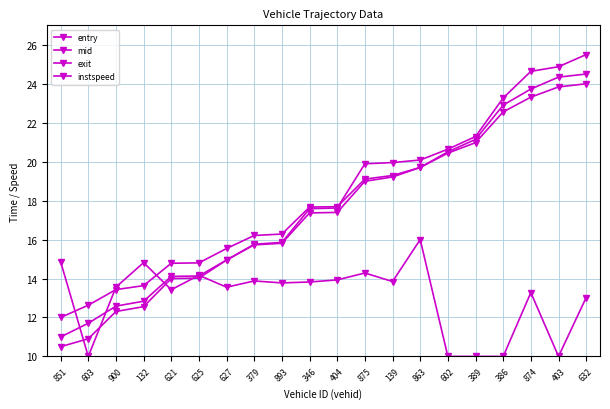

Is this an area chart (filled region under the line)?

No